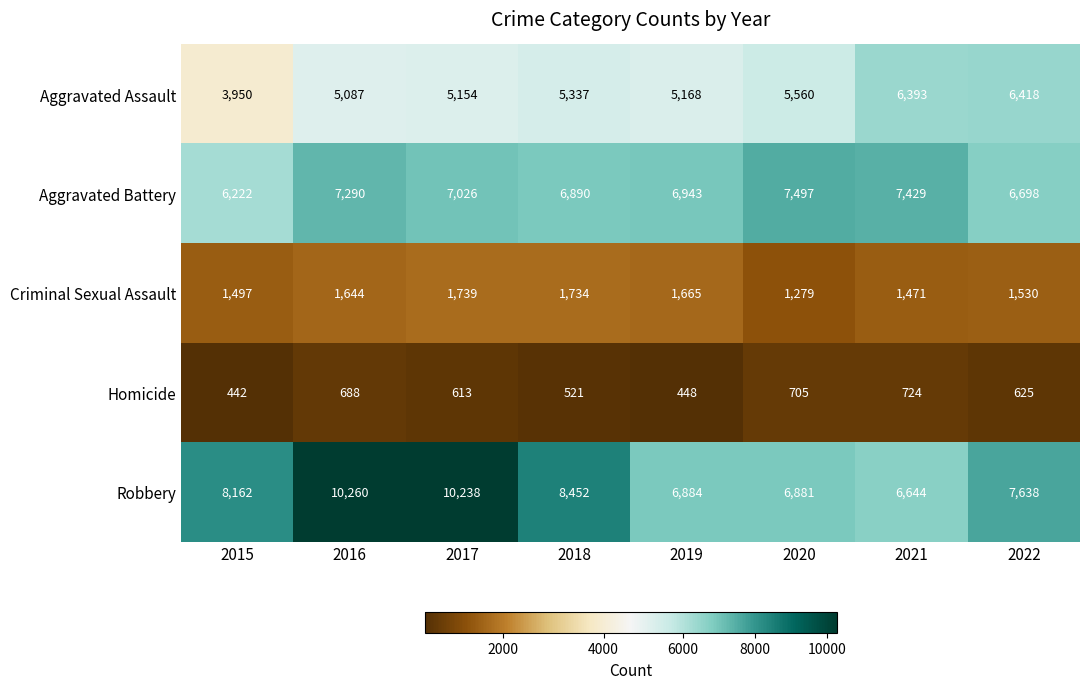

Count the number of categories in the chart.

8